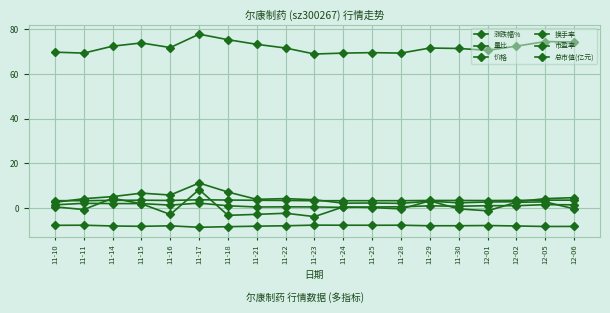

What position from the left is 11-14?

3